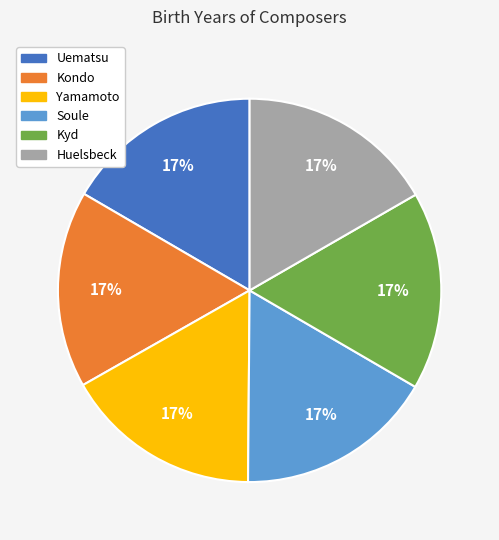

Combined, do Huelsbeck and Yamamoto account for over 50%?

No